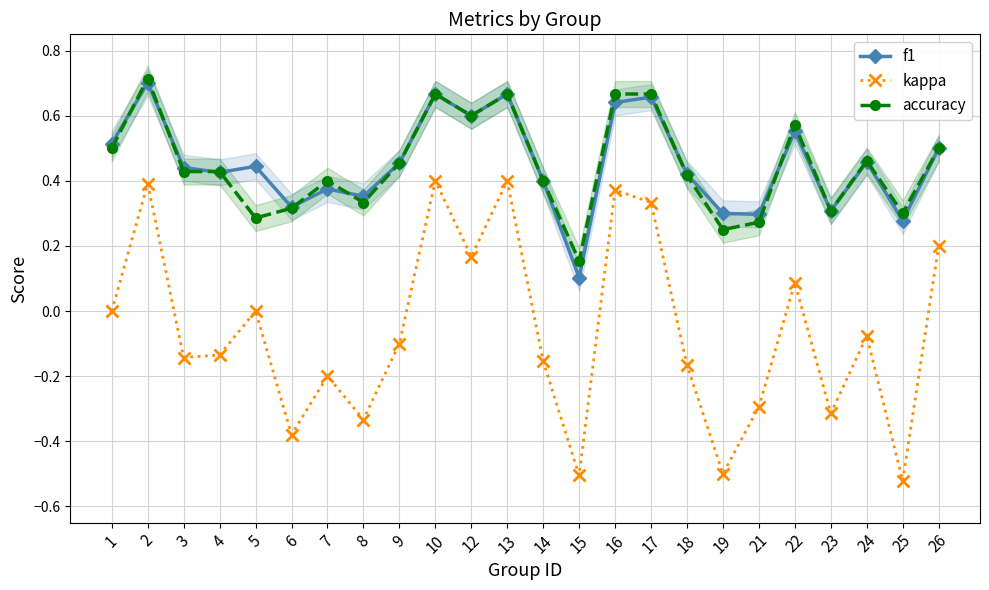

At how many categories does at least one series exceed 0?

24